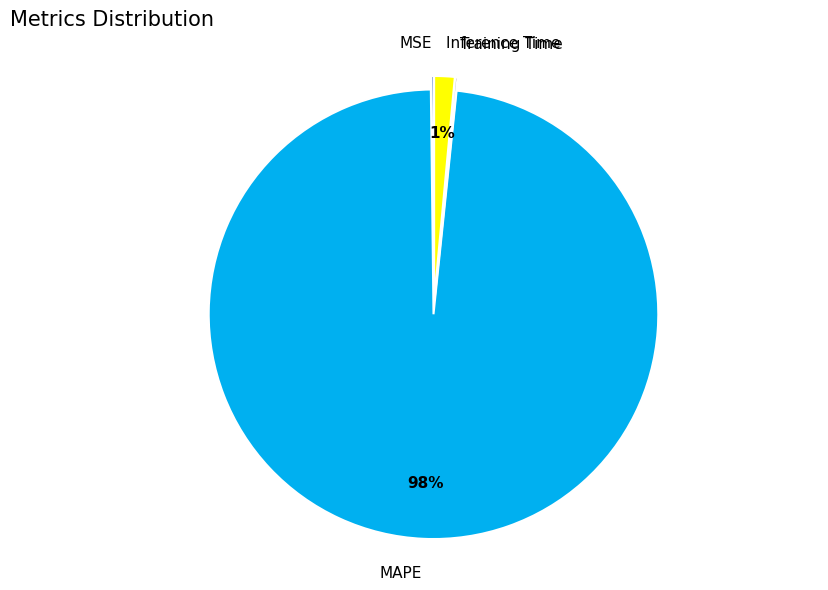

True or false: MAPE accounts for 98% of the total.

True